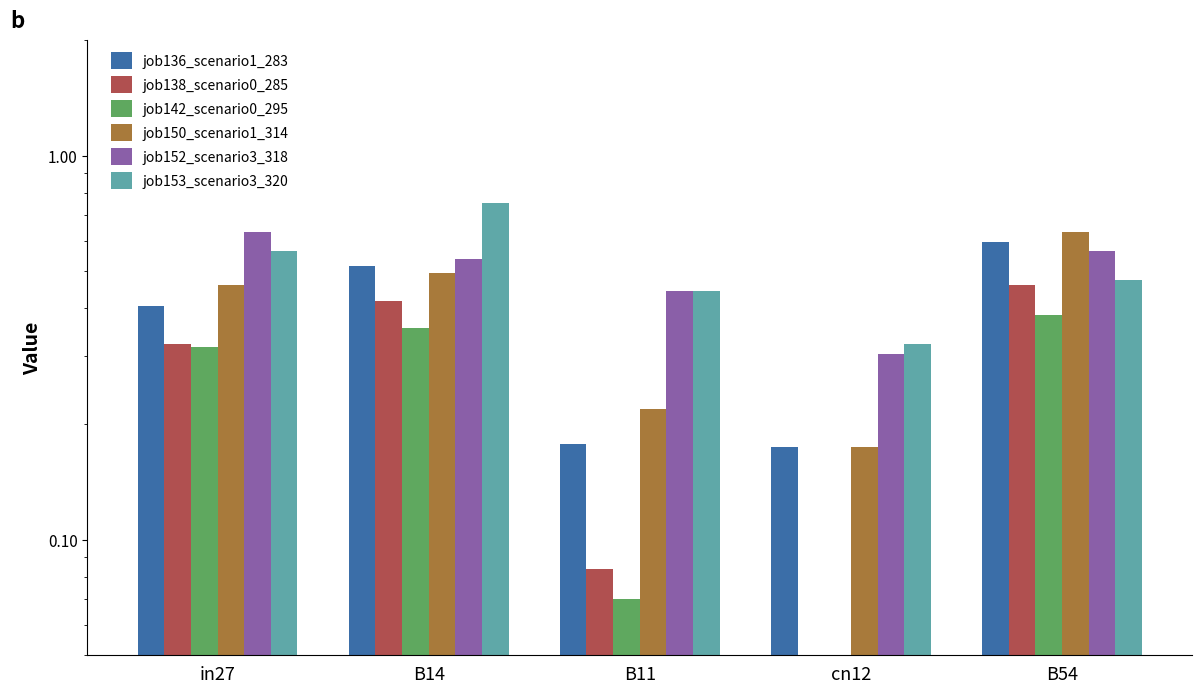

Which category has the lowest value in the job153_scenario3_320 series?

cn12